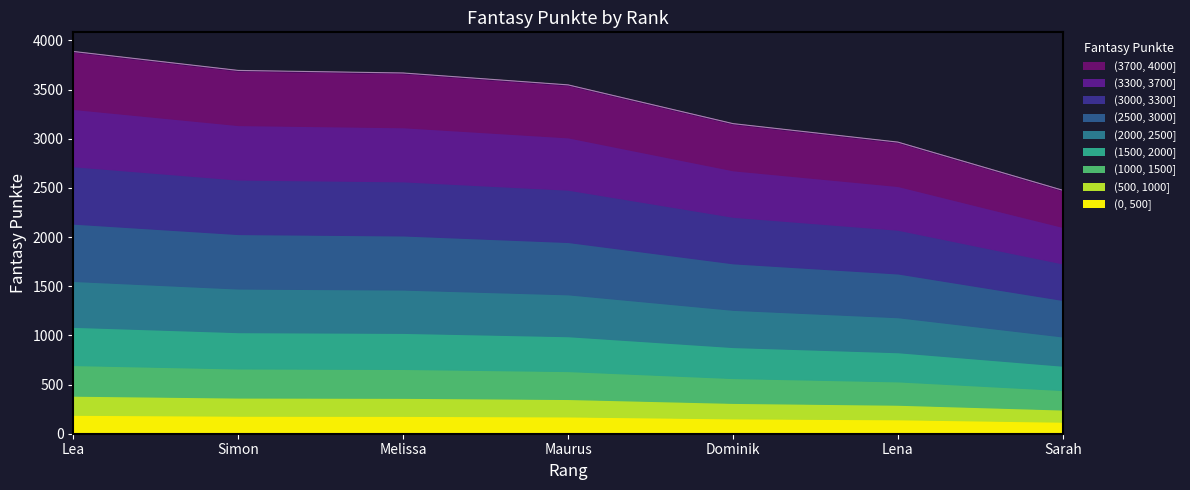

What is the label of the 3rd point from the right?

Dominik